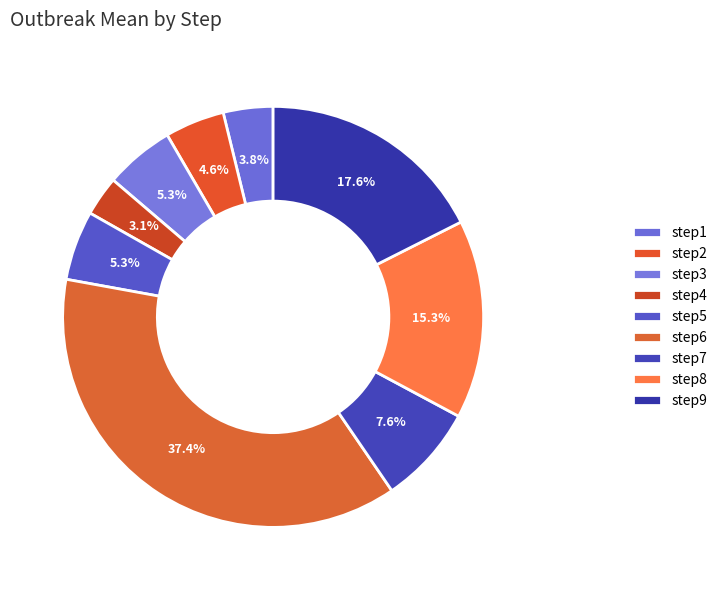

What is the change in value from step3 to step8?

+4.3